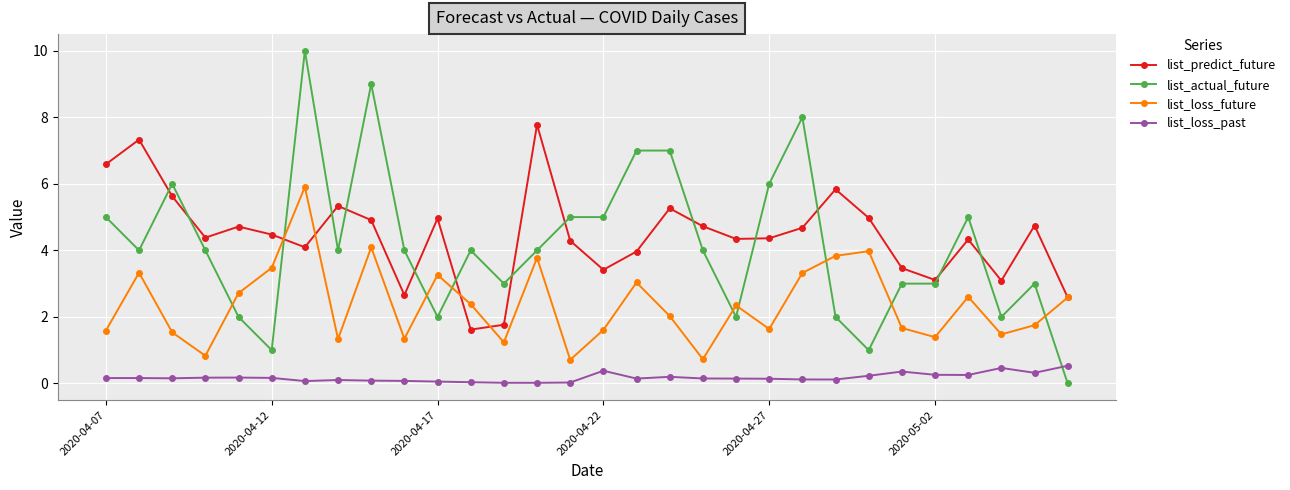

True or false: list_loss_future and list_actual_future cross at least once.

True